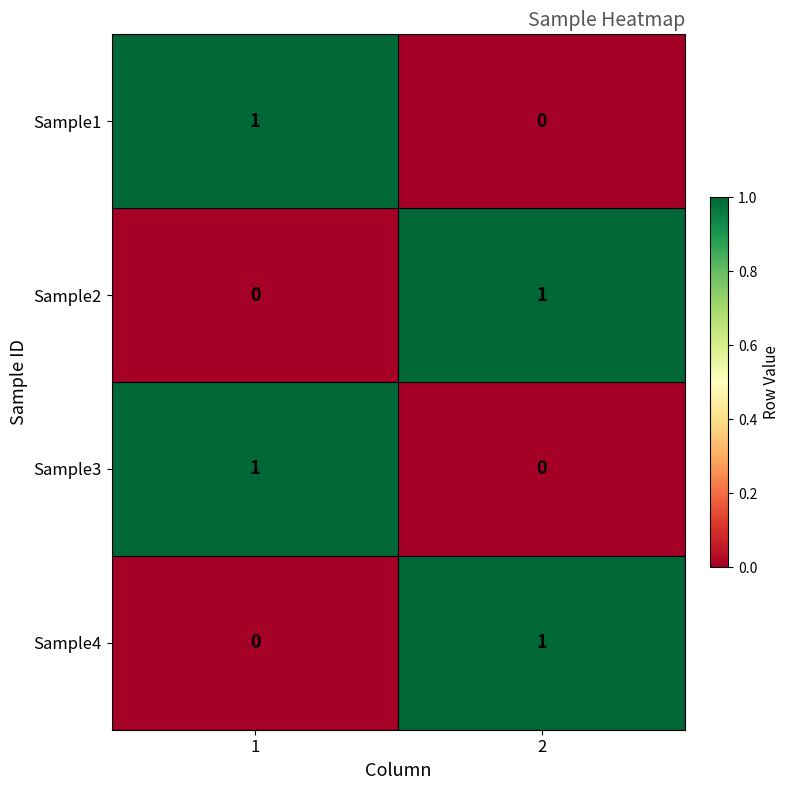

Reading left to right, extract all data points from this chart.

Sample1: 1=1	2=0
Sample2: 1=0	2=1
Sample3: 1=1	2=0
Sample4: 1=0	2=1